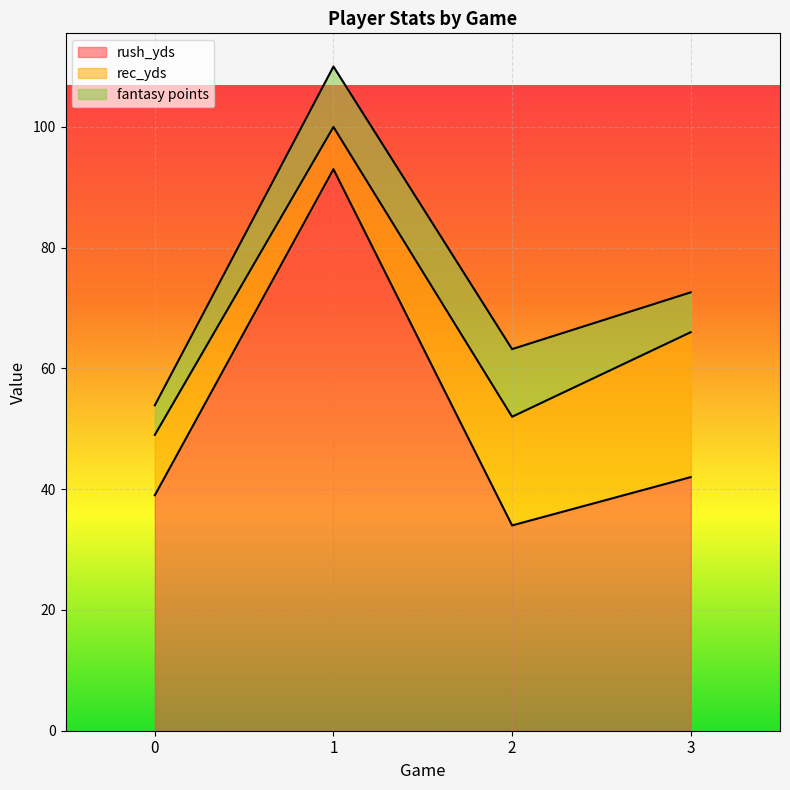

Where does the fantasy points series first go above 10?

2